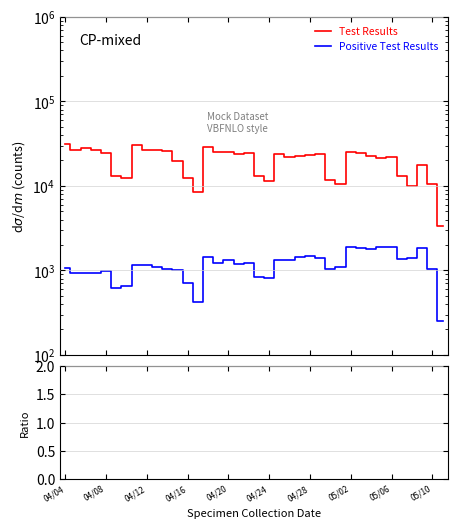

Is this an area chart (filled region under the line)?

No